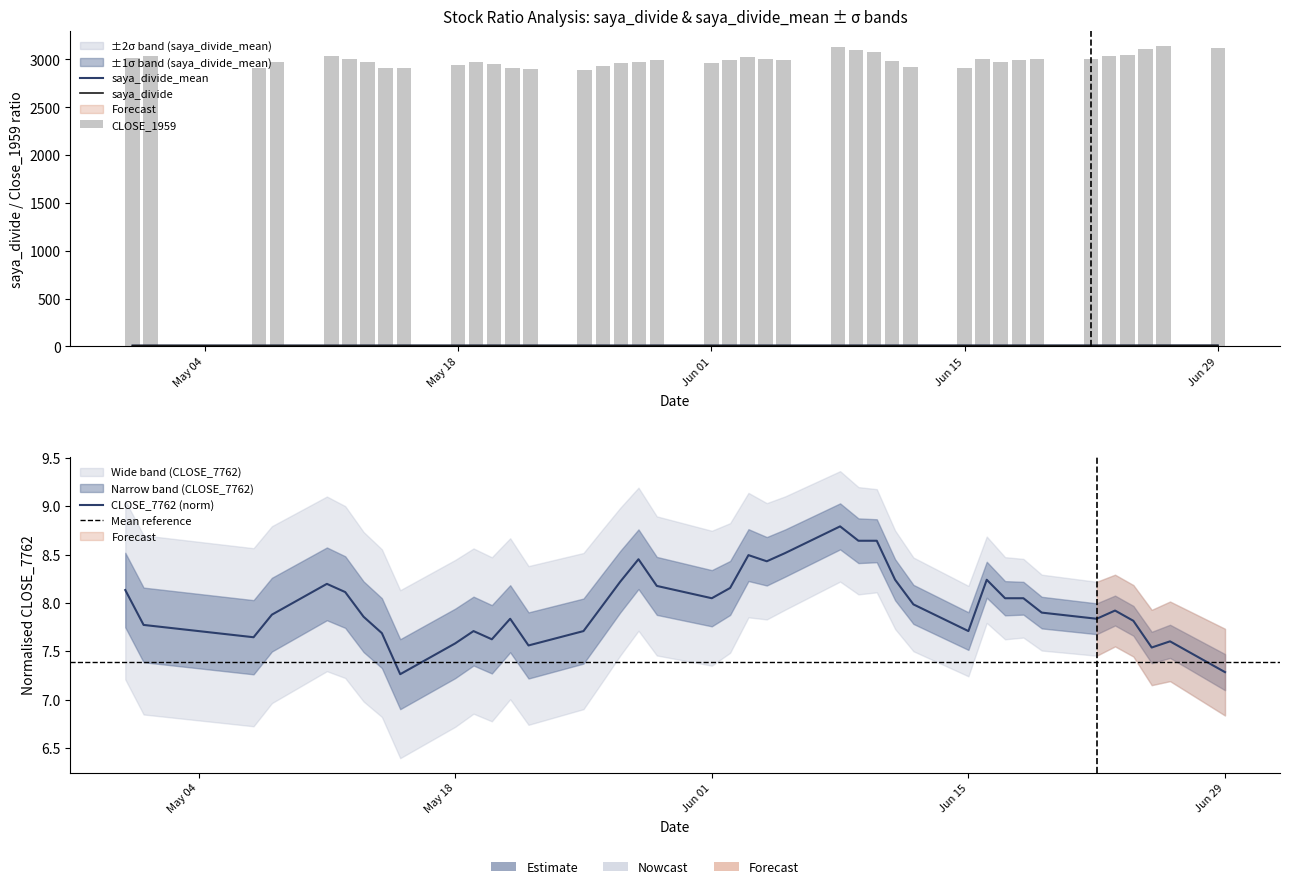

How many groups of bars are there?

40